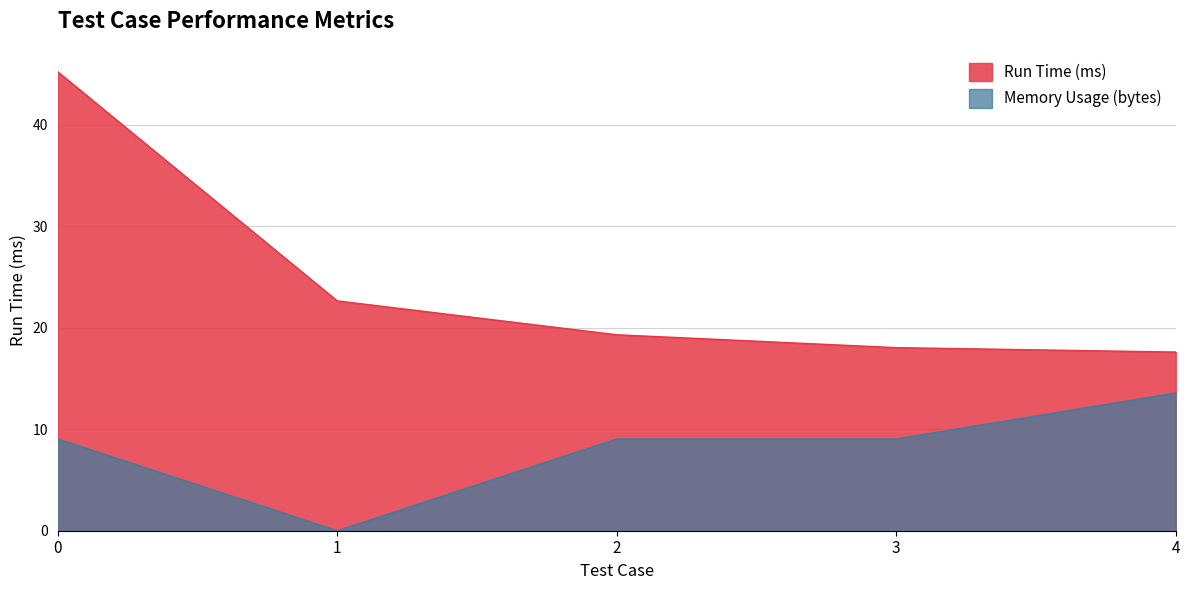

Does the chart have visible grid lines?

Yes